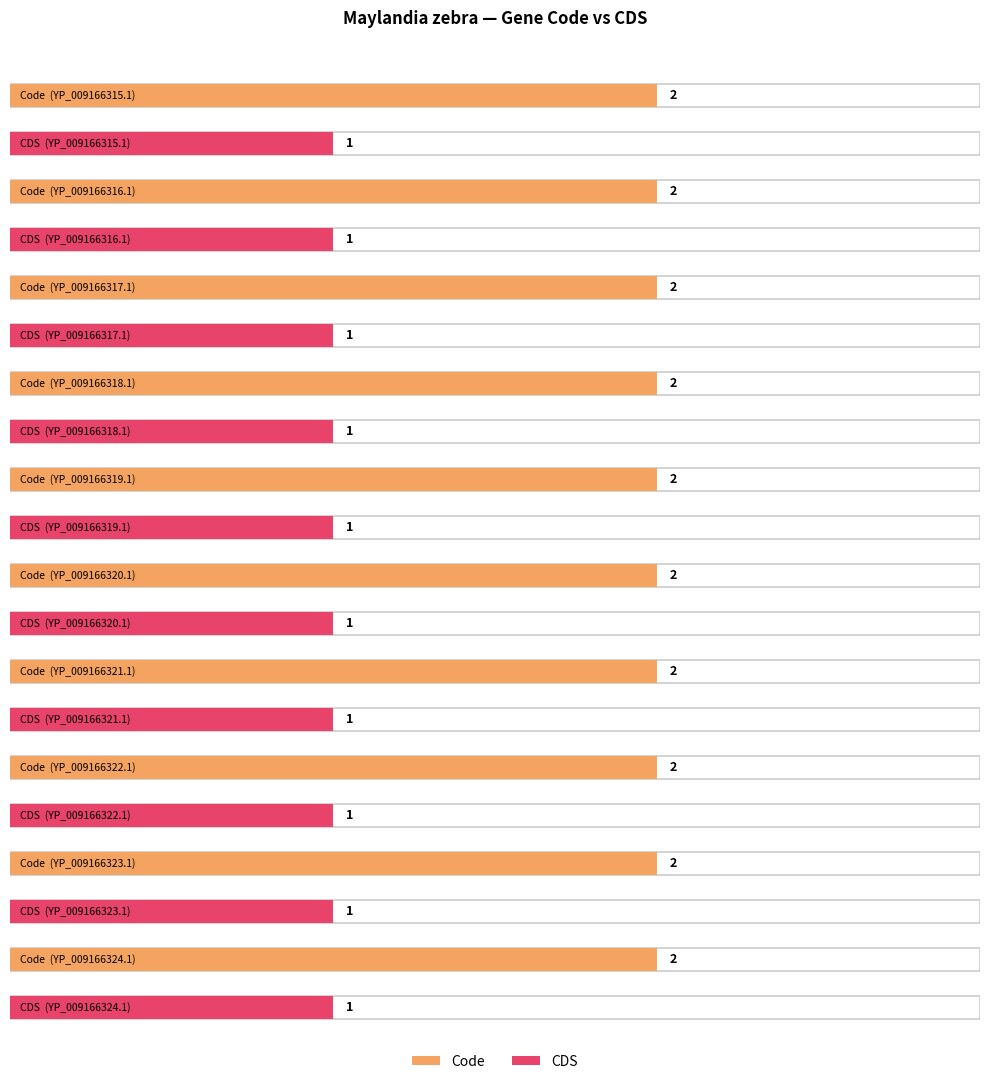

Reading left to right, transcribe all the data shown in this chart.

Code: YP_009166315.1=2	YP_009166316.1=2	YP_009166317.1=2	YP_009166318.1=2	YP_009166319.1=2	YP_009166320.1=2	YP_009166321.1=2	YP_009166322.1=2	YP_009166323.1=2	YP_009166324.1=2
CDS: YP_009166315.1=1	YP_009166316.1=1	YP_009166317.1=1	YP_009166318.1=1	YP_009166319.1=1	YP_009166320.1=1	YP_009166321.1=1	YP_009166322.1=1	YP_009166323.1=1	YP_009166324.1=1